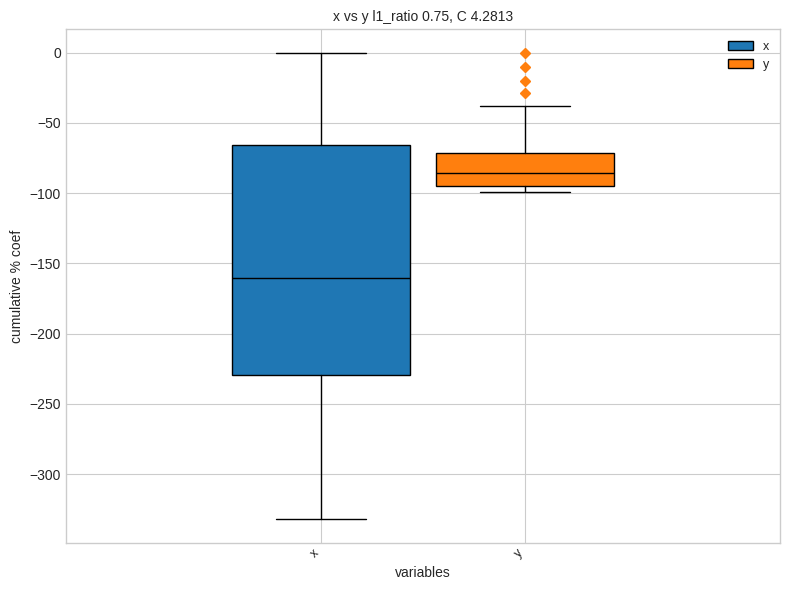

Which box is the tallest, from its lower edge to its upper edge?

x